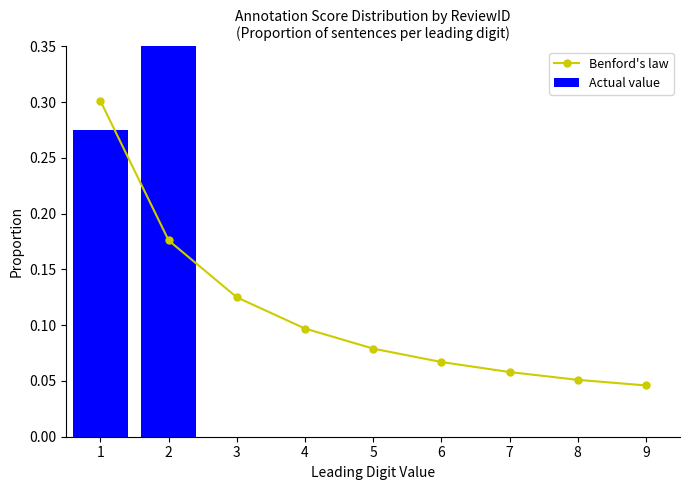

At which label is Actual value closest to 0?

3